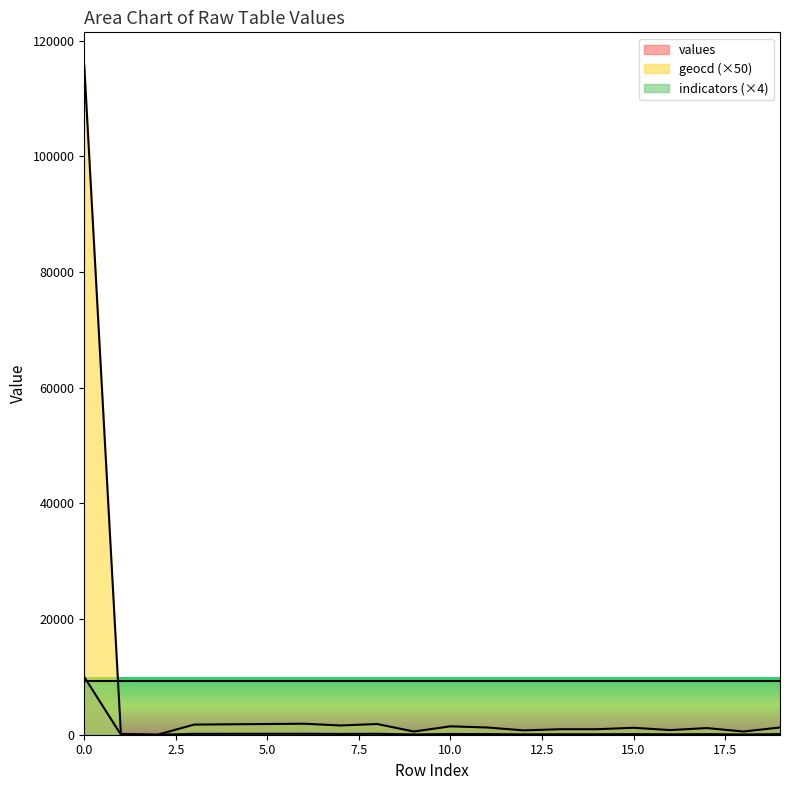

Which series has the widest spread of values?

geocd (×50)